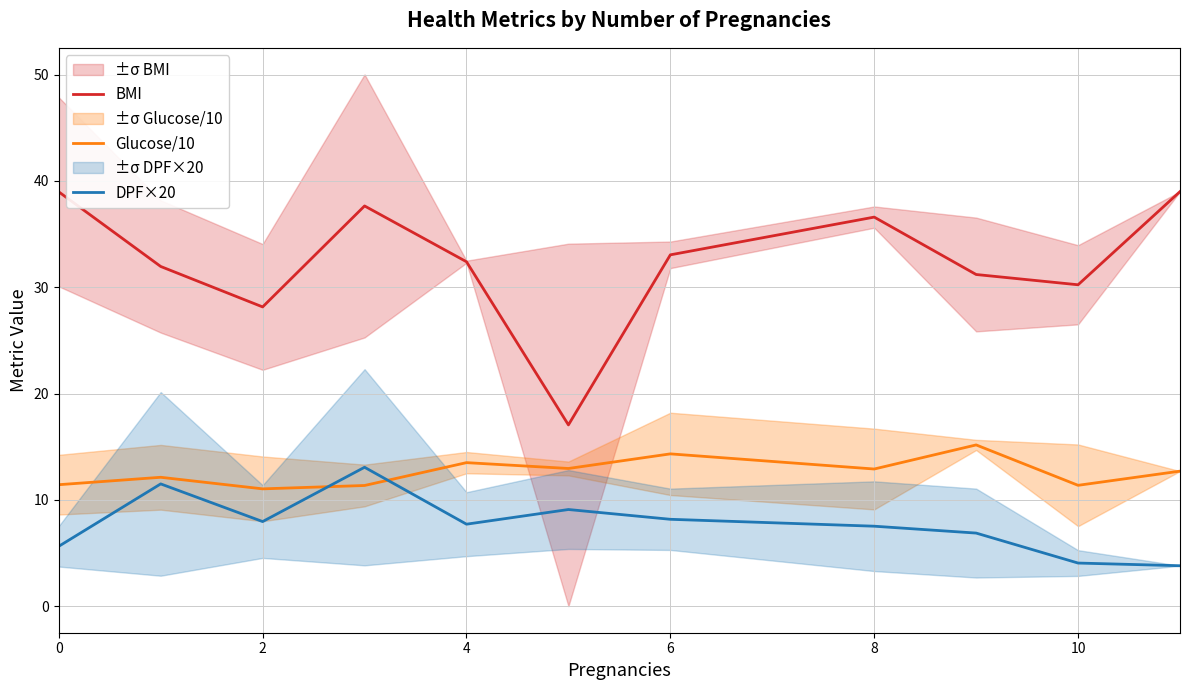

Read the Glucose/10 value at 8.

12.9